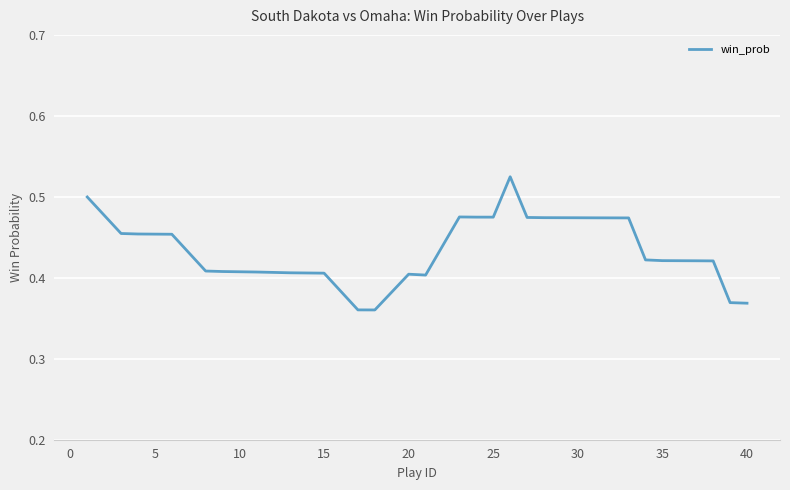

The chart shows a value of 0.2 at 40. True or false?

False